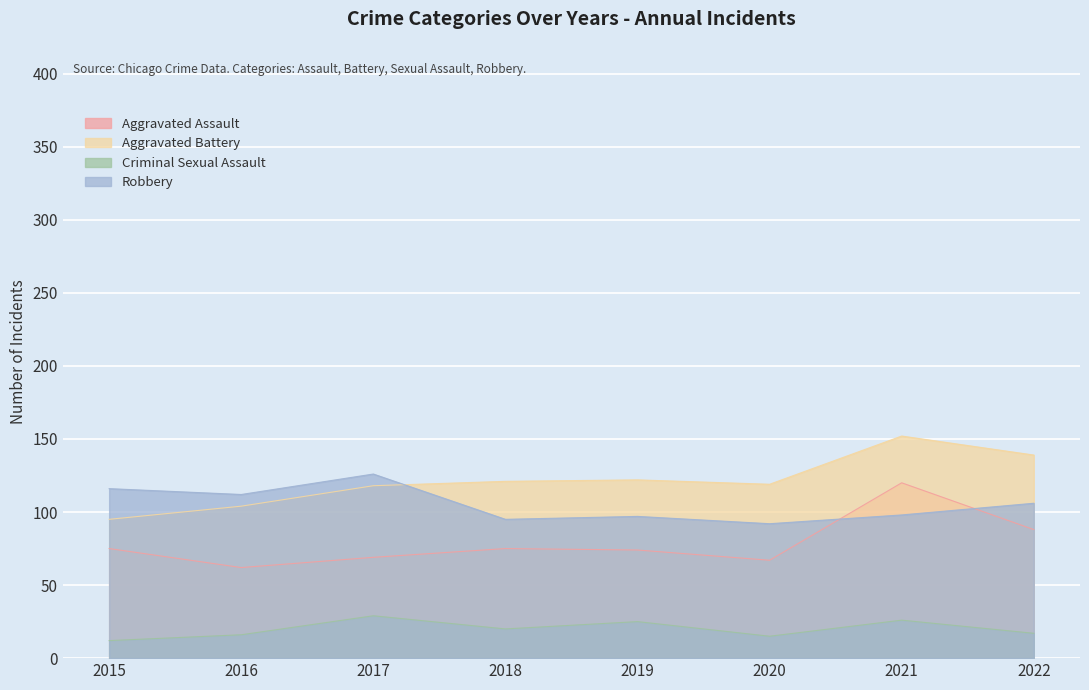

What is the difference between the maximum and minimum values in the Aggravated Battery series?

57